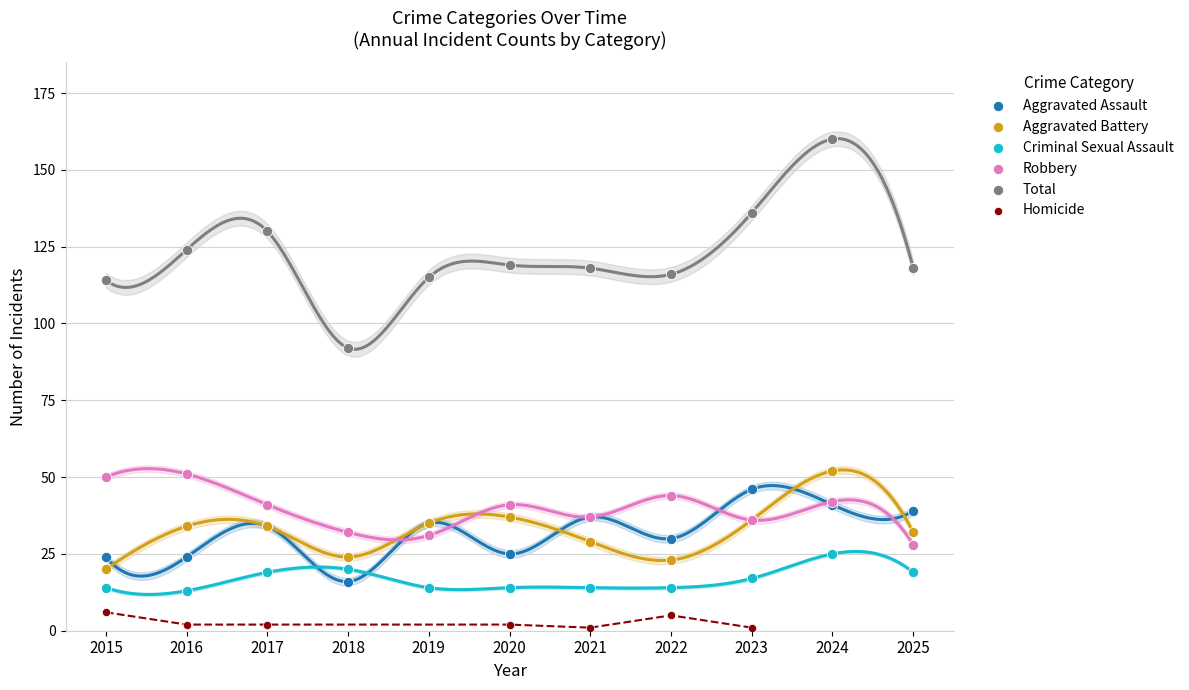

Which series has the largest Y range (max minus min)?

Total